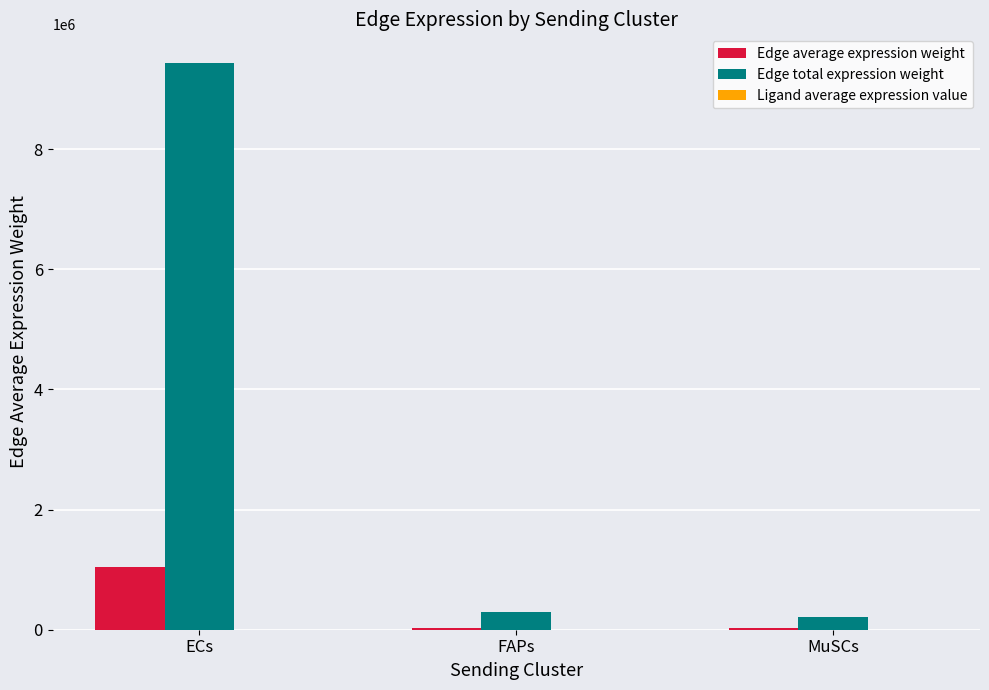

Are the bars horizontal?

No